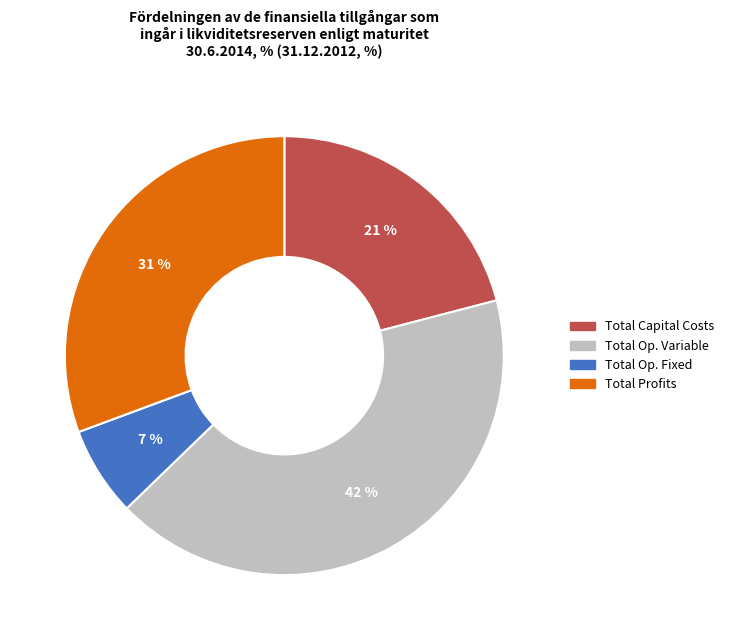

Is there a majority slice in this chart?

No